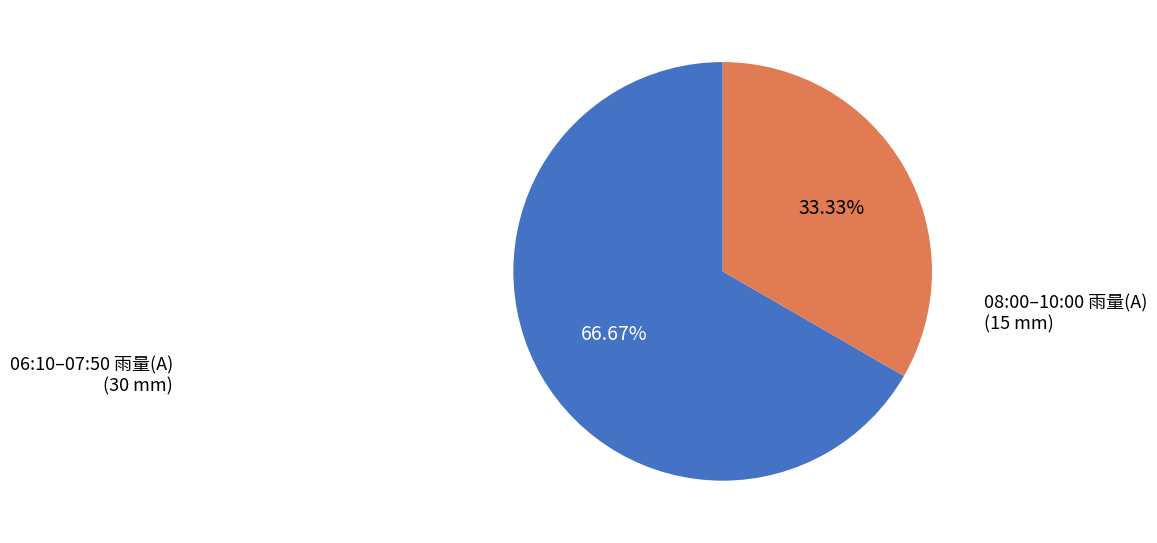

What is the largest slice in the pie chart?

06:10–07:50 雨量(A)